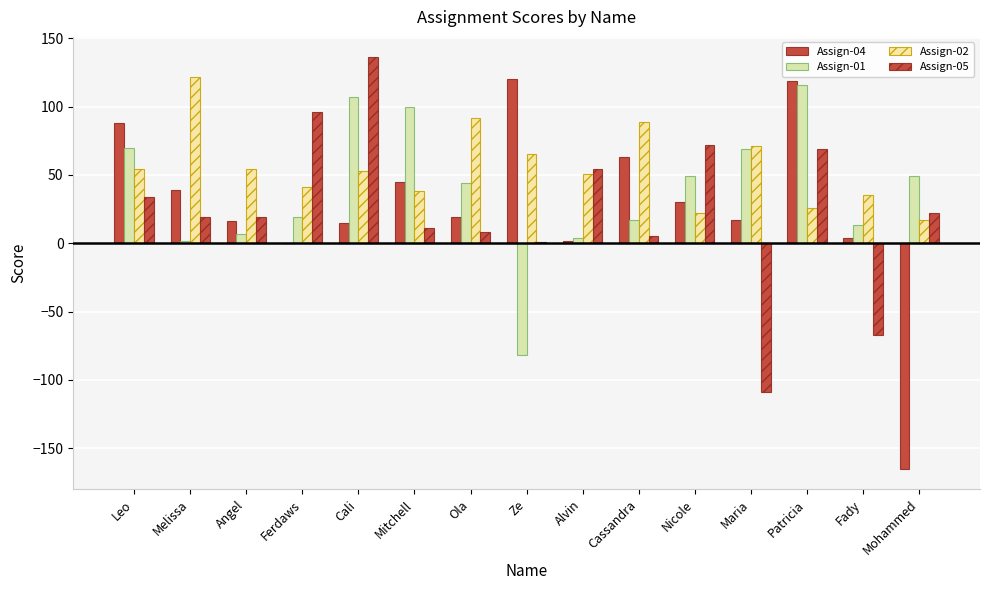

What is the label of the 15th bar from the right?

Leo